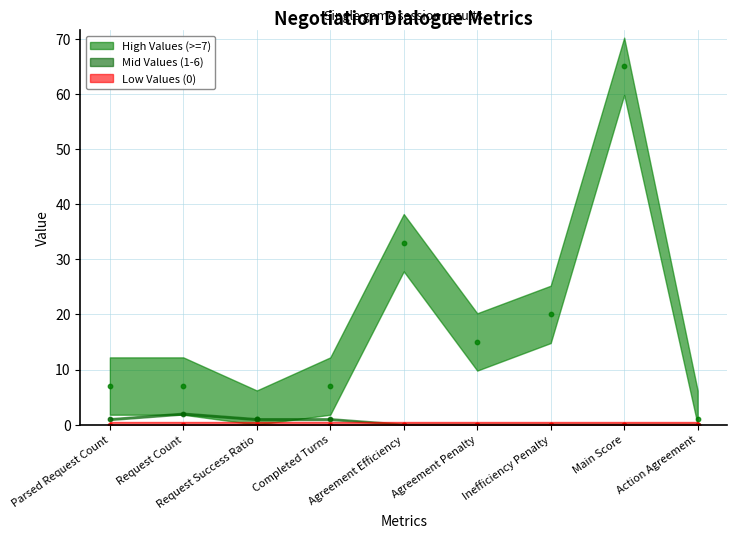

What is the total value across all series at Completed Turns?

8